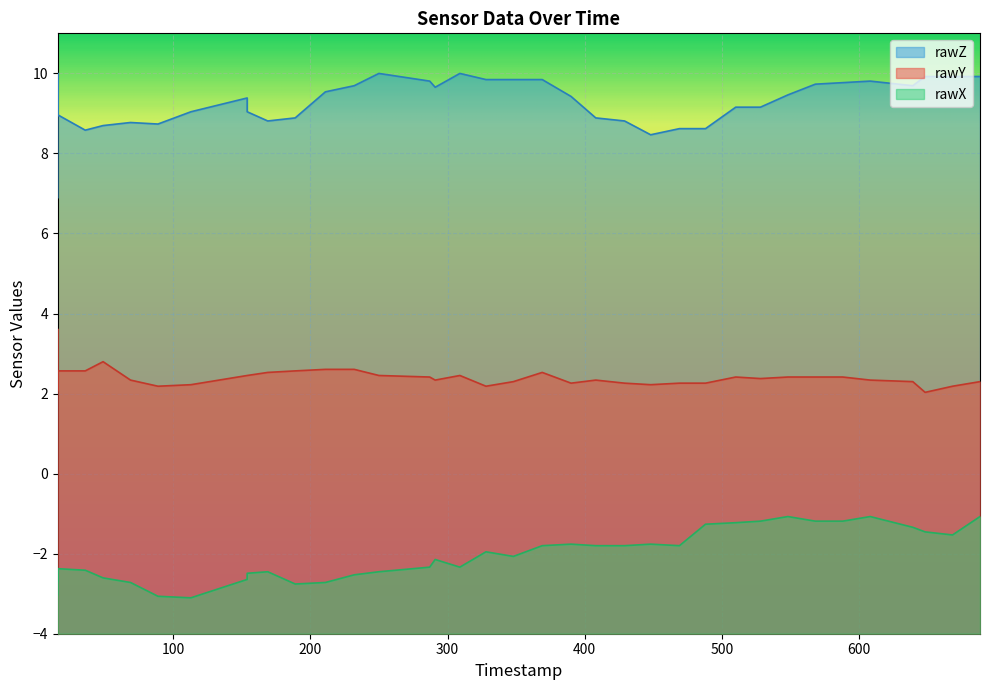

Which category has the highest value in the rawZ series?

300